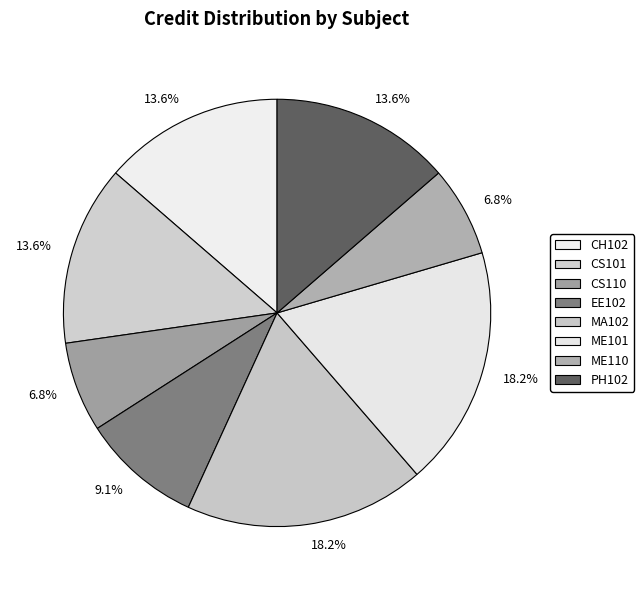

Count the number of slices in the pie.

8